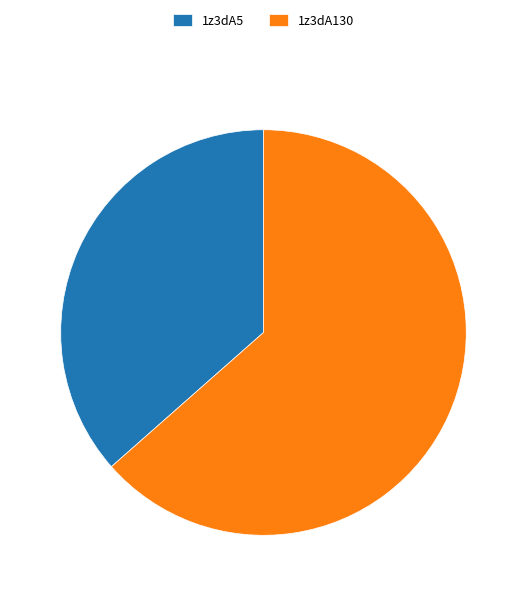

Rank the categories by value from highest to lowest.

1z3dA130, 1z3dA5